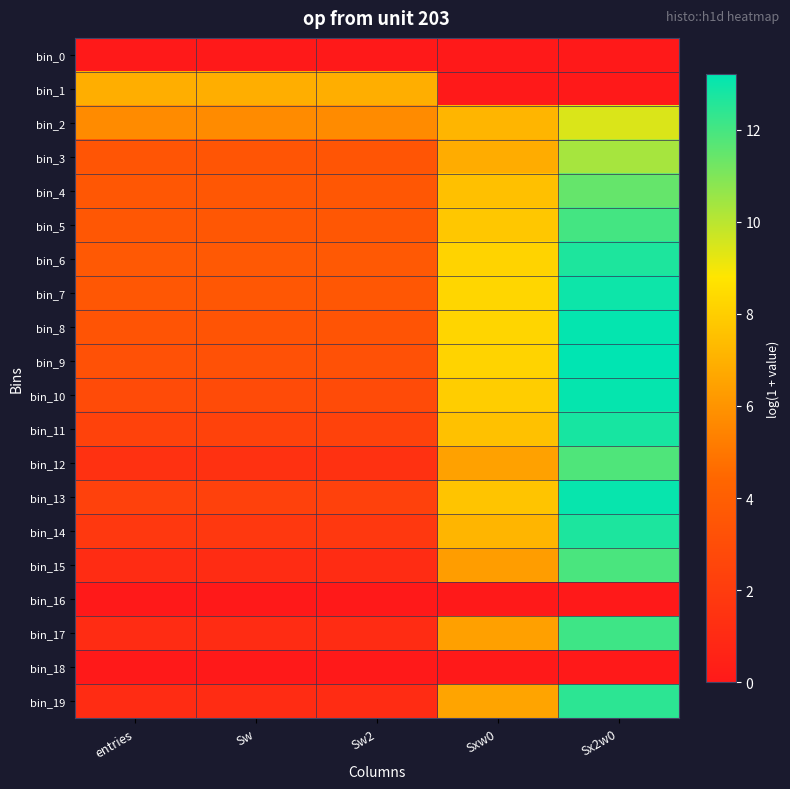

At which category does the chart reach its minimum across all series?

entries